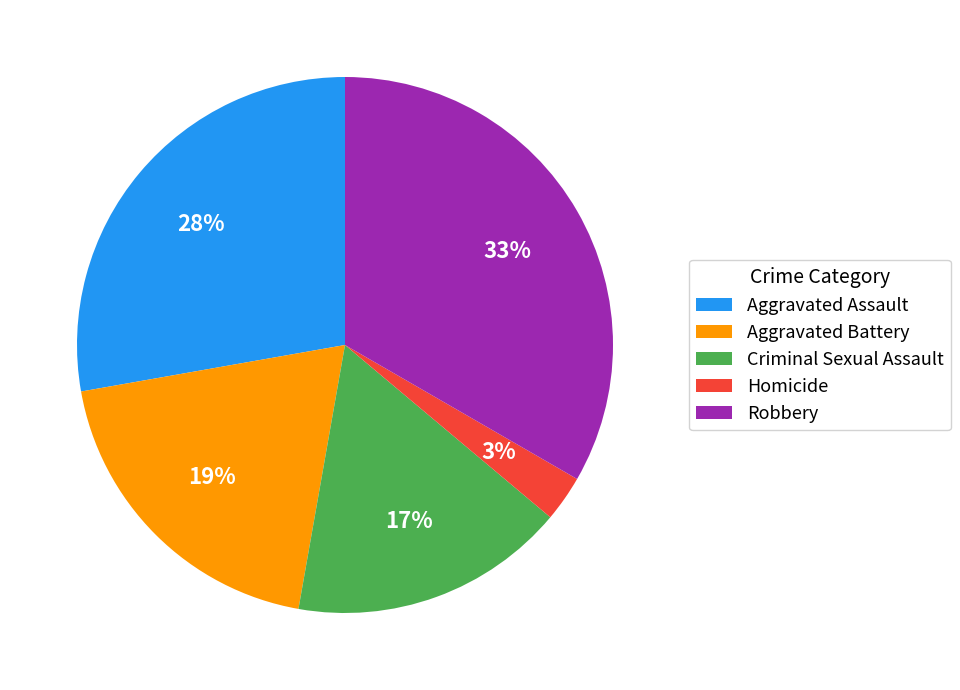

Is it true that Homicide is 3% of the pie?

True